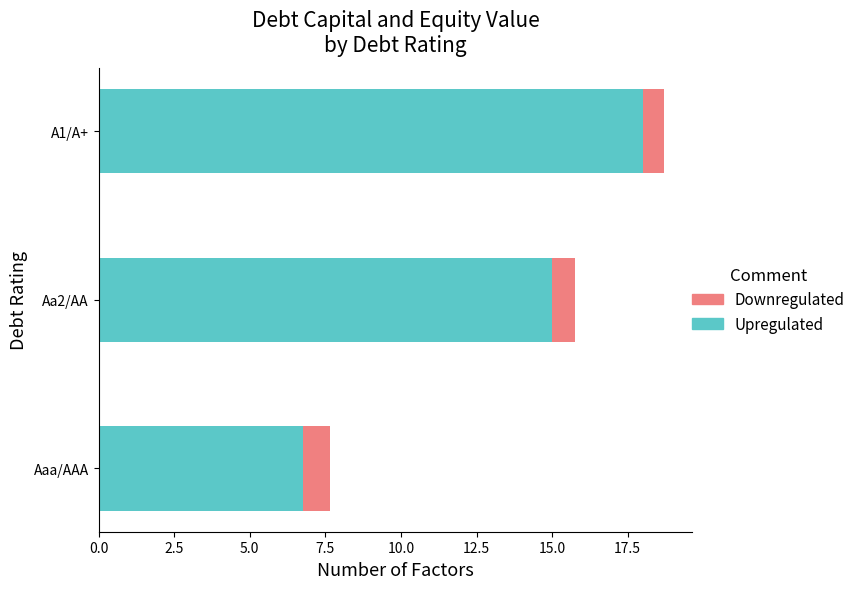

The value of Upregulated at Aaa/AAA is 6.7. True or false?

True